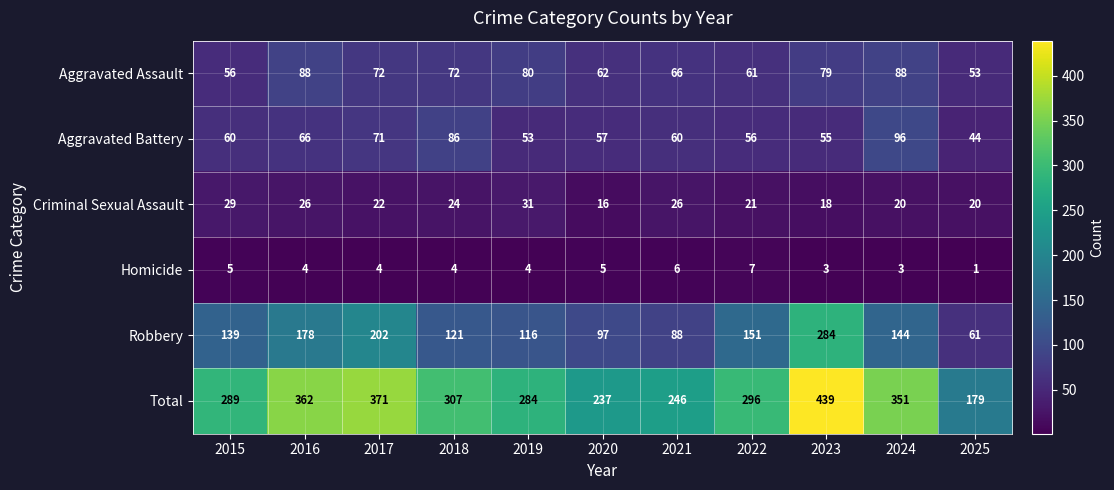

True or false: Aggravated Battery has a value of 71 at 2019.

False